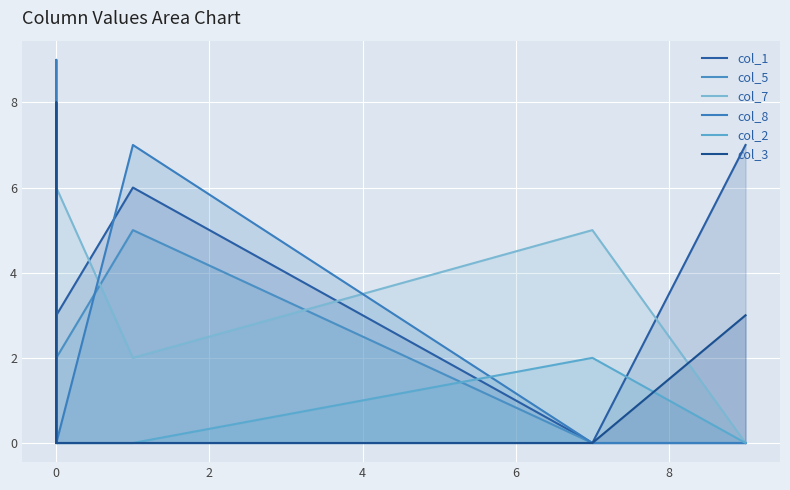

Count the col_3 values in the range 0 to 1.

7